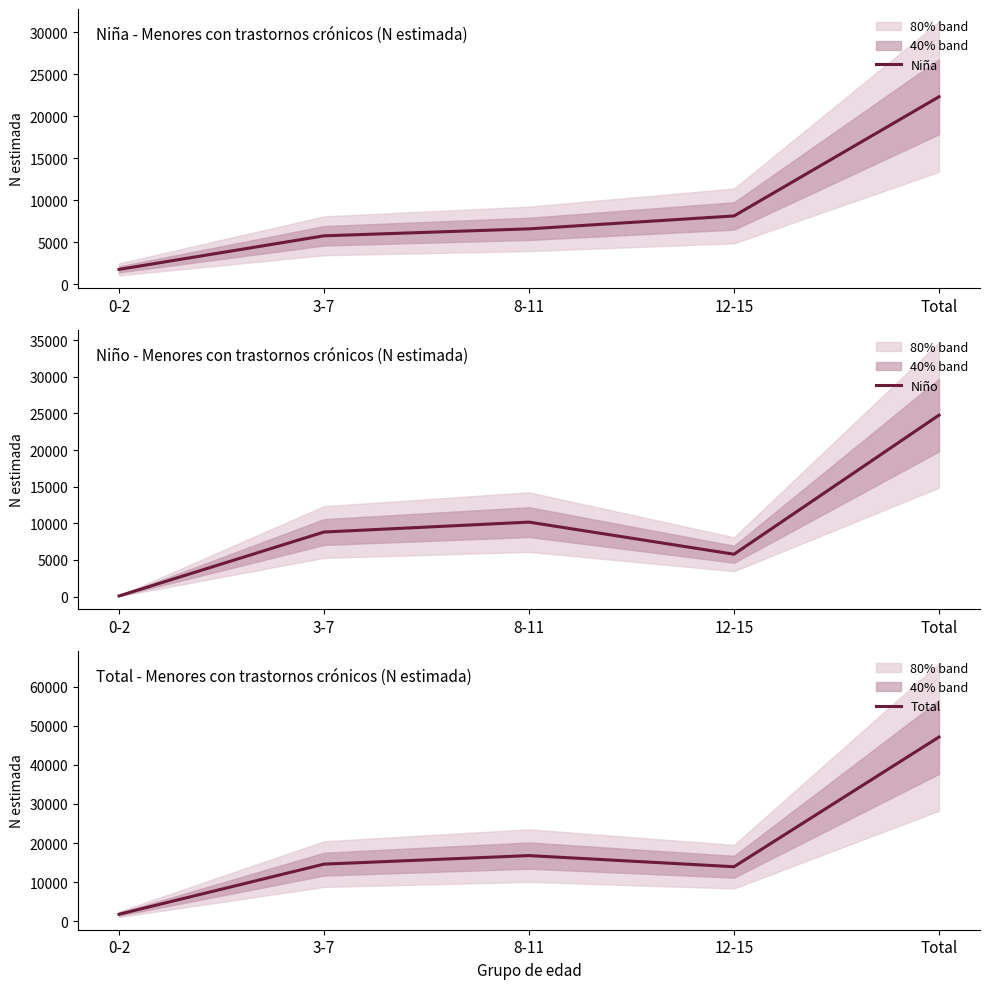

Which label corresponds to the smallest value in the chart?

0-2